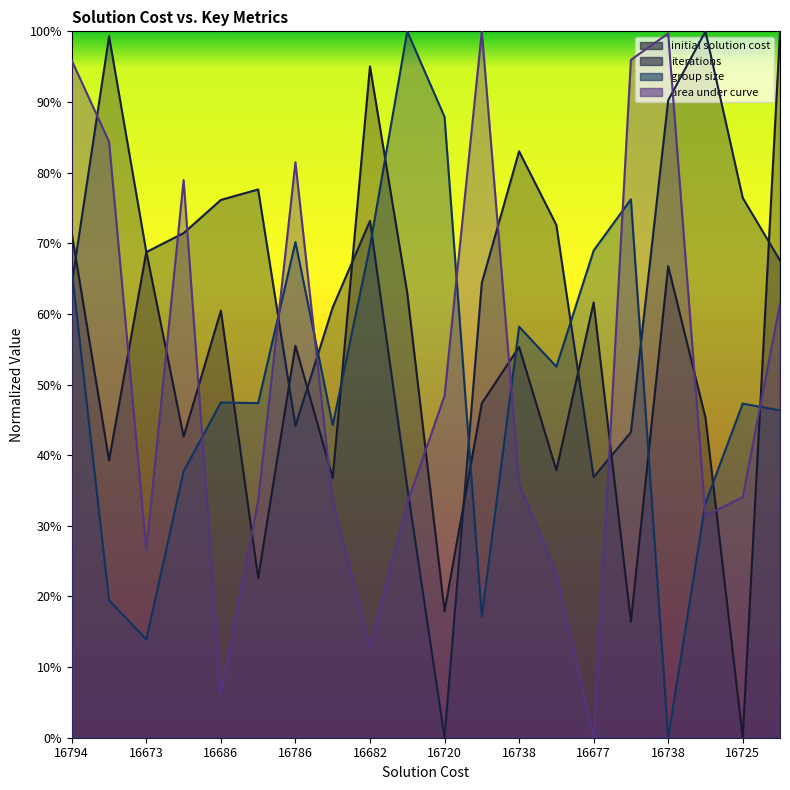

At which category does initial solution cost reach its first local peak?

16673